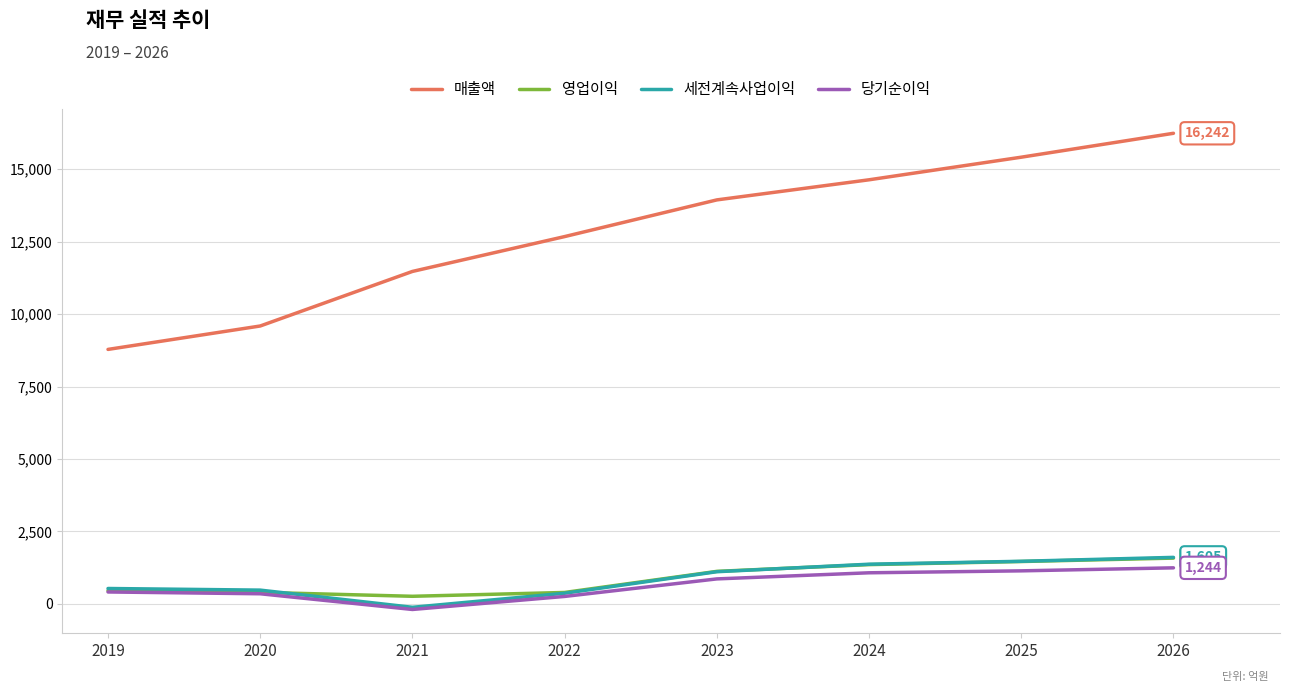

Which series has the widest spread of values?

매출액